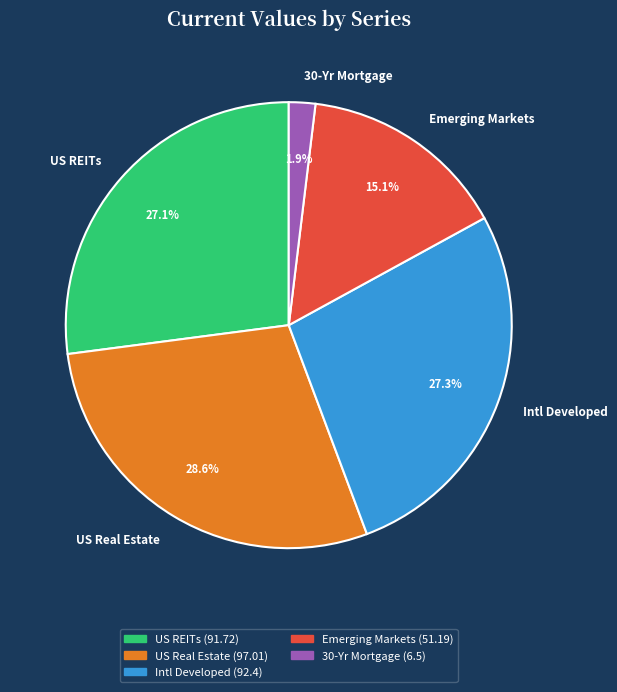

Which slice is the largest?

US Real Estate